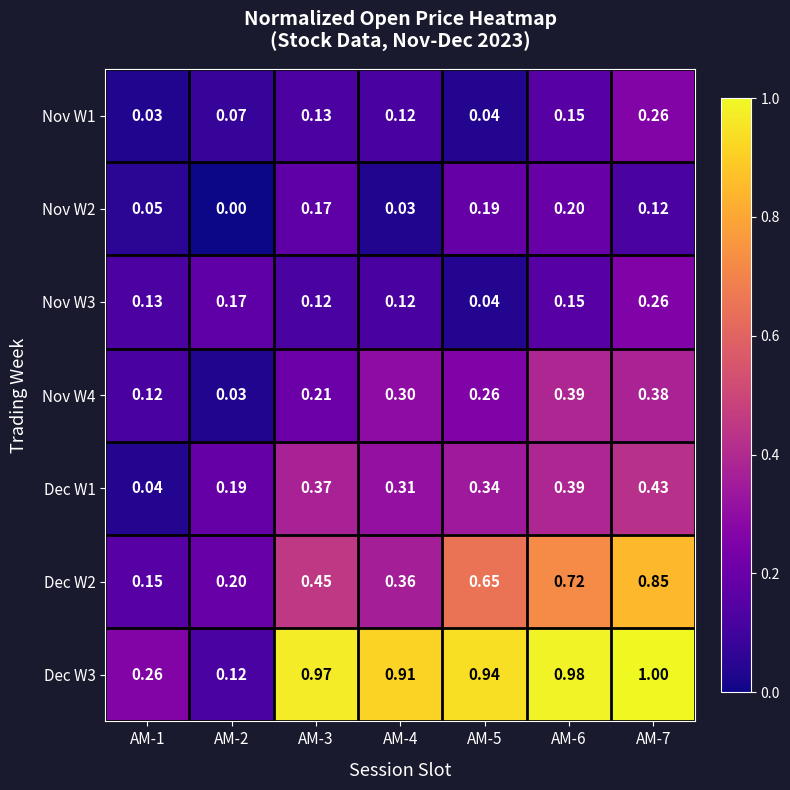

Is the value of Dec W2 at AM-7 greater than the value of Nov W2 at AM-4?

Yes